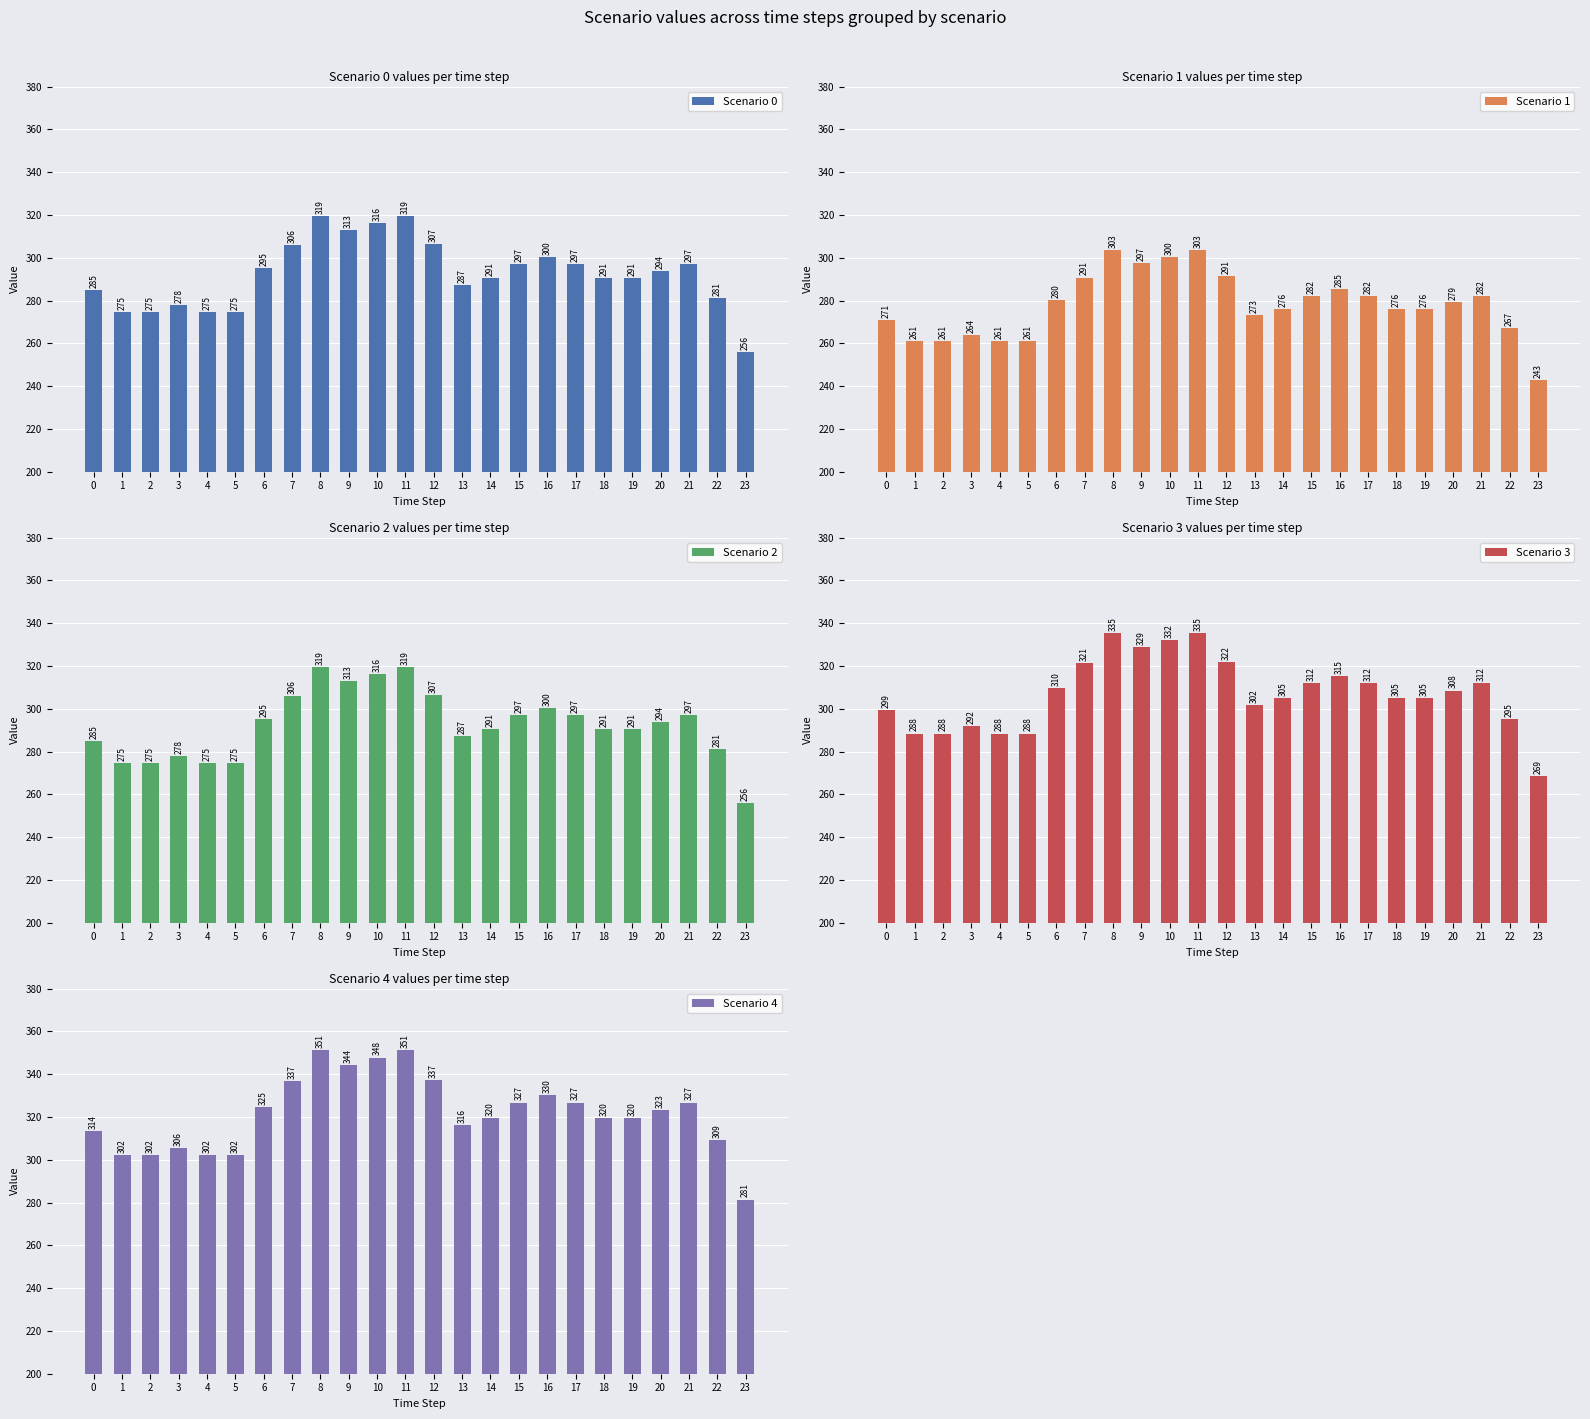

Reading left to right, transcribe all the data shown in this chart.

Scenario 0: 0=285.0	1=274.6	2=274.6	3=277.8	4=274.6	5=274.6	6=295.0	7=306.0	8=319.4	9=313.0	10=316.2	11=319.4	12=306.6	13=287.4	14=290.6	15=297.0	16=300.2	17=297.0	18=290.6	19=290.6	20=293.8	21=297.0	22=281.0	23=255.8
Scenario 1: 0=270.8	1=260.9	2=260.9	3=263.9	4=260.9	5=260.9	6=280.3	7=290.7	8=303.4	9=297.3	10=300.4	11=303.4	12=291.2	13=273.1	14=276.1	15=282.1	16=285.2	17=282.1	18=276.1	19=276.1	20=279.1	21=282.1	22=267.0	23=243.0
Scenario 2: 0=285.0	1=274.6	2=274.6	3=277.8	4=274.6	5=274.6	6=295.0	7=306.0	8=319.4	9=313.0	10=316.2	11=319.4	12=306.6	13=287.4	14=290.6	15=297.0	16=300.2	17=297.0	18=290.6	19=290.6	20=293.8	21=297.0	22=281.0	23=255.8
Scenario 3: 0=299.3	1=288.4	2=288.4	3=291.7	4=288.4	5=288.4	6=309.8	7=321.3	8=335.3	9=328.6	10=332.0	11=335.3	12=321.9	13=301.8	14=305.1	15=311.9	16=315.2	17=311.9	18=305.1	19=305.1	20=308.5	21=311.9	22=295.1	23=268.6
Scenario 4: 0=313.5	1=302.1	2=302.1	3=305.6	4=302.1	5=302.1	6=324.5	7=336.6	8=351.3	9=344.3	10=347.8	11=351.3	12=337.2	13=316.2	14=319.7	15=326.7	16=330.2	17=326.7	18=319.7	19=319.7	20=323.2	21=326.7	22=309.1	23=281.4